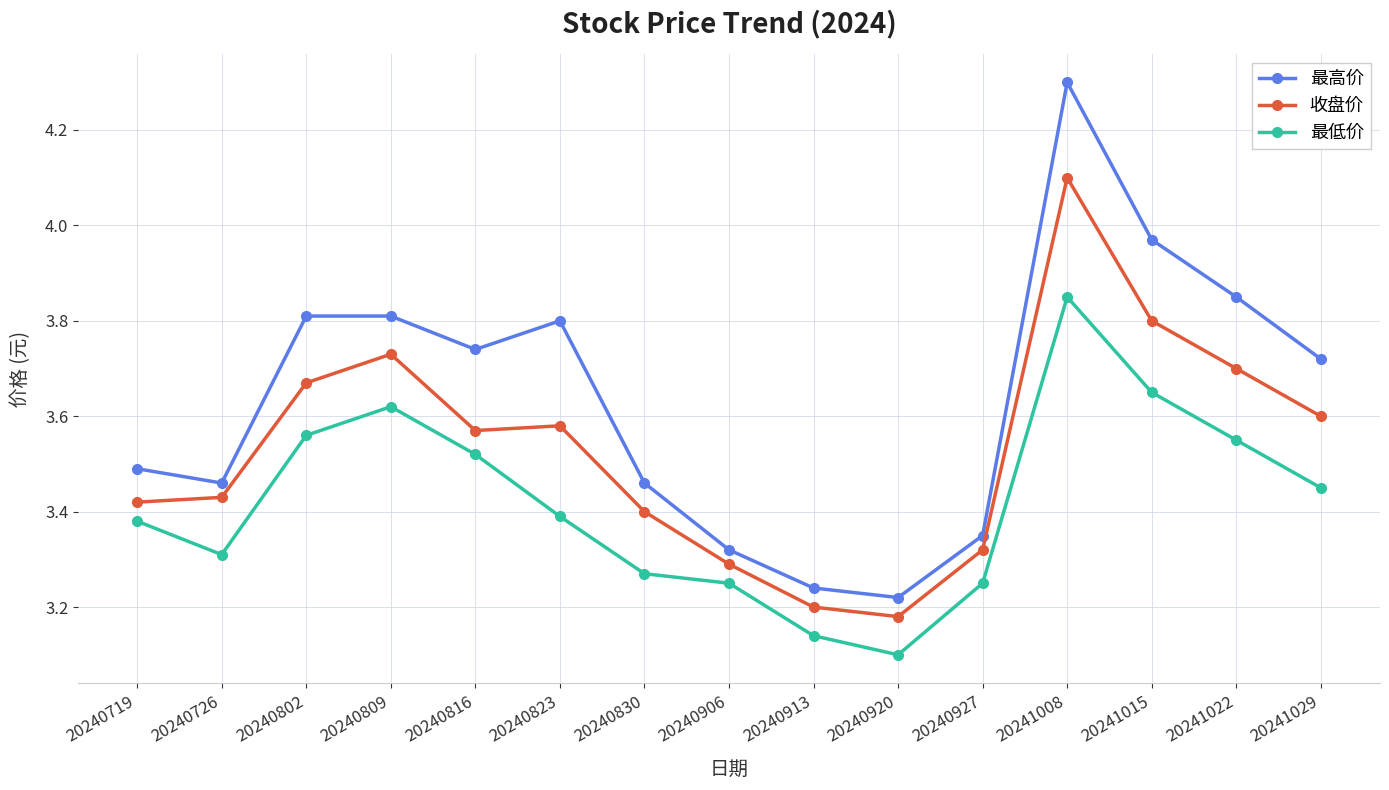

Rank the series at 20240809 from lowest to highest value.

最低价, 收盘价, 最高价